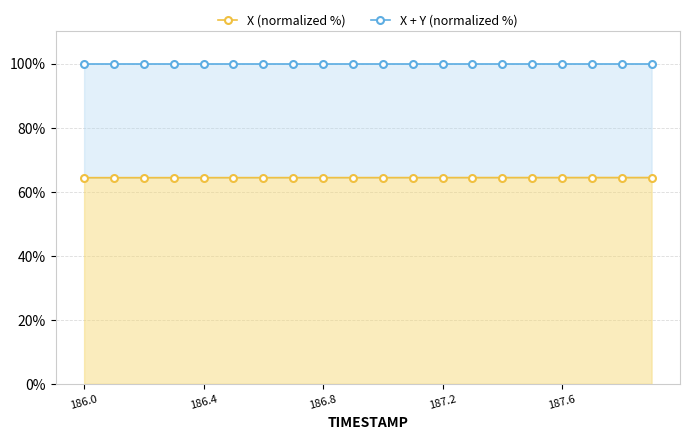

Is the value of X (normalized %) at 9 greater than the value of X + Y (normalized %) at 15?

No